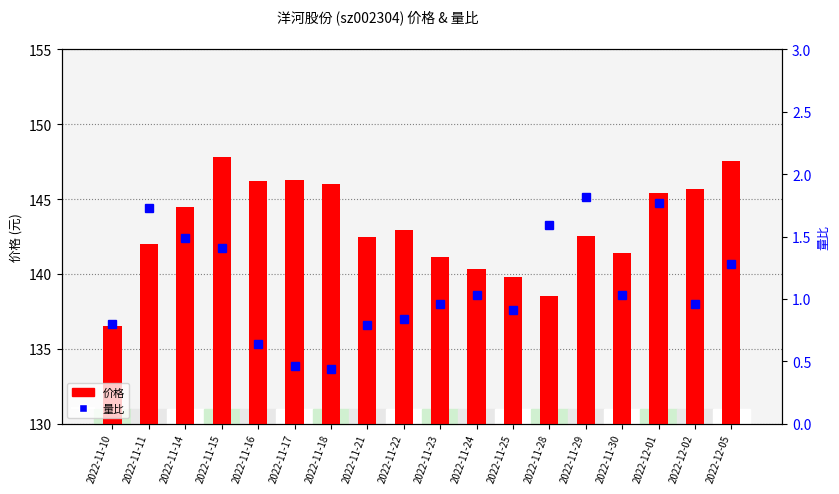

Rank the categories by 价格 value from lowest to highest.

2022-11-10, 2022-11-28, 2022-11-25, 2022-11-24, 2022-11-23, 2022-11-30, 2022-11-11, 2022-11-21, 2022-11-29, 2022-11-22, 2022-11-14, 2022-12-01, 2022-12-02, 2022-11-18, 2022-11-16, 2022-11-17, 2022-12-05, 2022-11-15